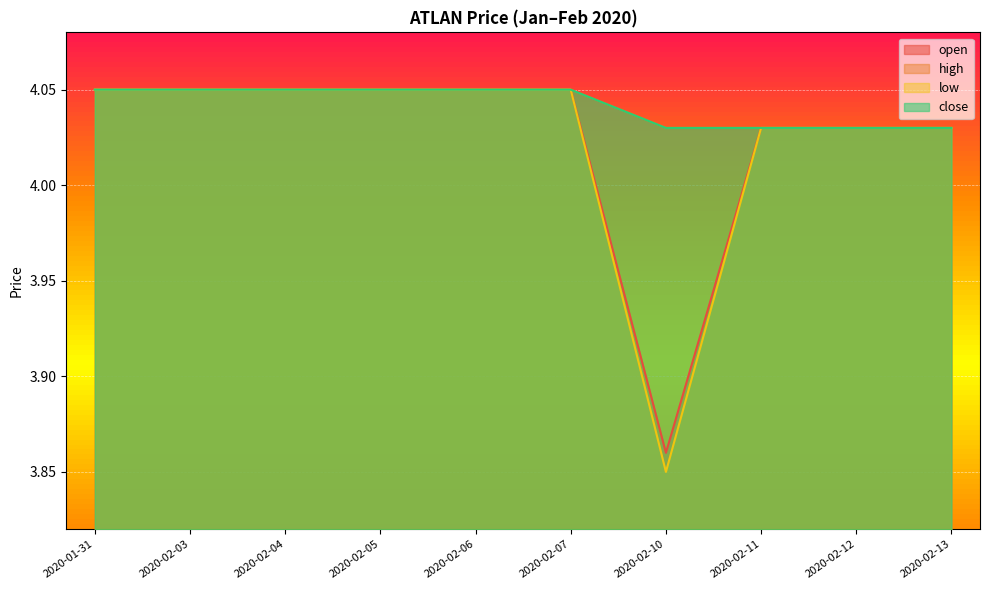

True or false: high has more than 0 points higher than both neighbors.

False